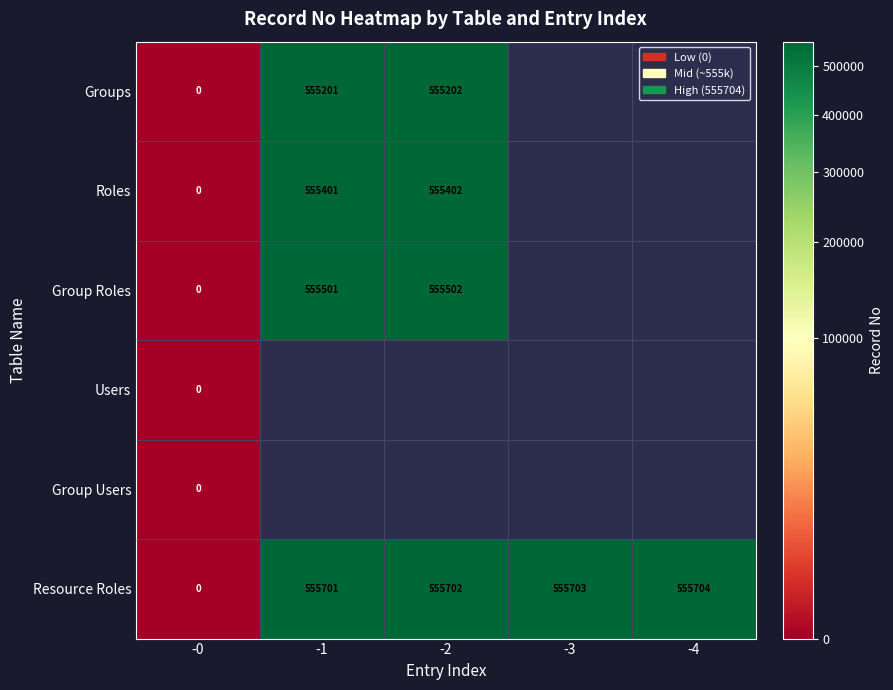

Rank the categories by Resource Roles value from highest to lowest.

-4, -3, -2, -1, -0